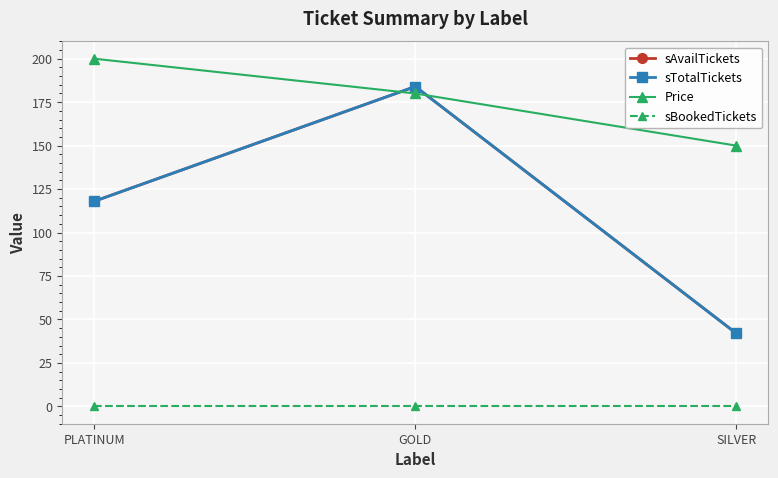

Count the Price values in the range 150 to 200.

3